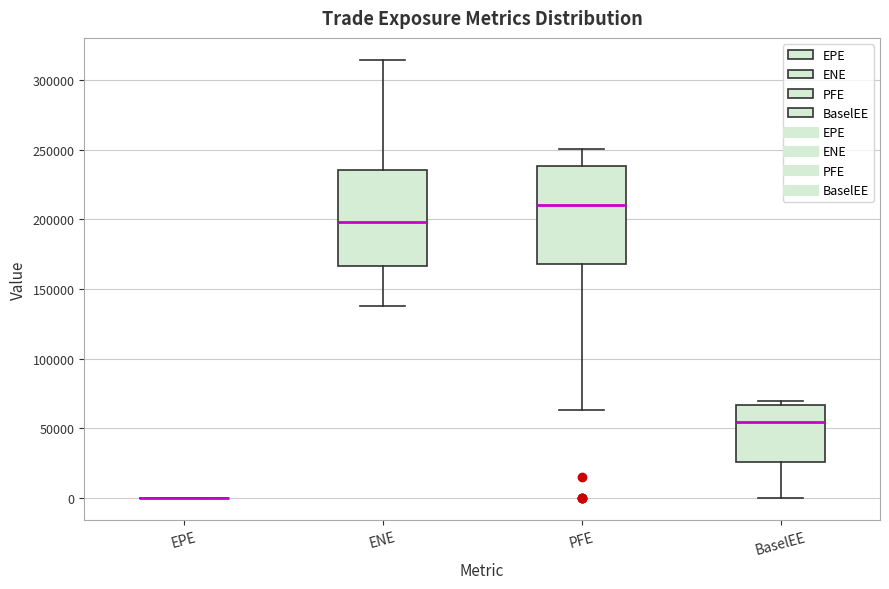

Reading left to right, read every box against the y-axis: the position of its median line, the range the box covers, and the ends of its whiskers. The values are not printed on the chart, so give them approximately, as read against the axis.

EPE: box collapsed to a line at 0, whiskers 0 to 0
ENE: median 200000, box 165000 to 235000, whiskers 140000 to 315000
PFE: median 210000, box 170000 to 240000, whiskers 65000 to 250000
BaselEE: median 55000, box 25000 to 65000, whiskers 0 to 70000